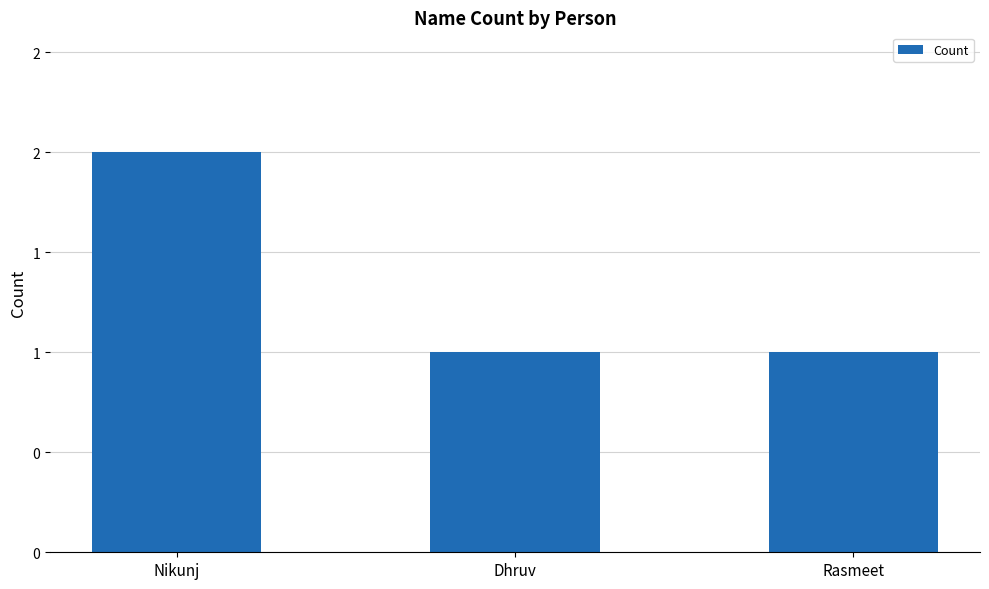

Does the chart contain any negative values?

No